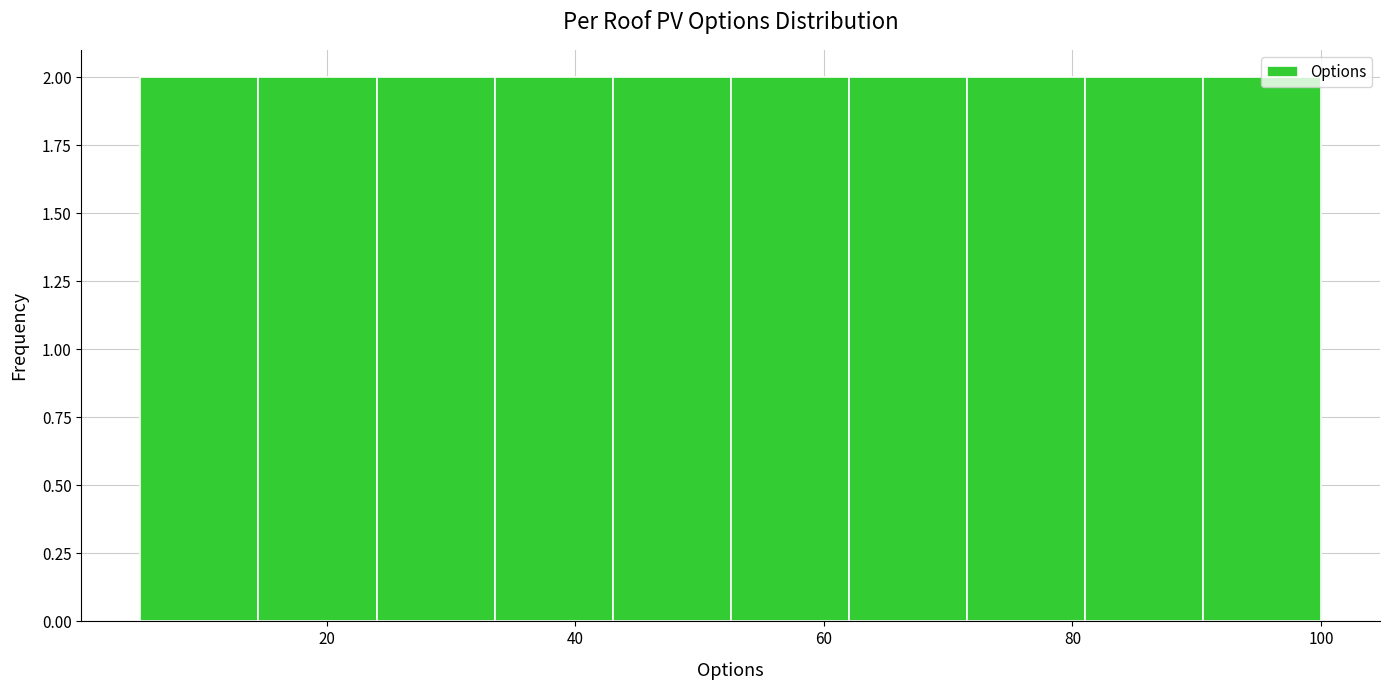

What is the height of the bar covering 81.0 to 90.5 on the x-axis? Neither the bar edges nor the heights are printed on the chart, so give them approximately, as read against the axes.

2